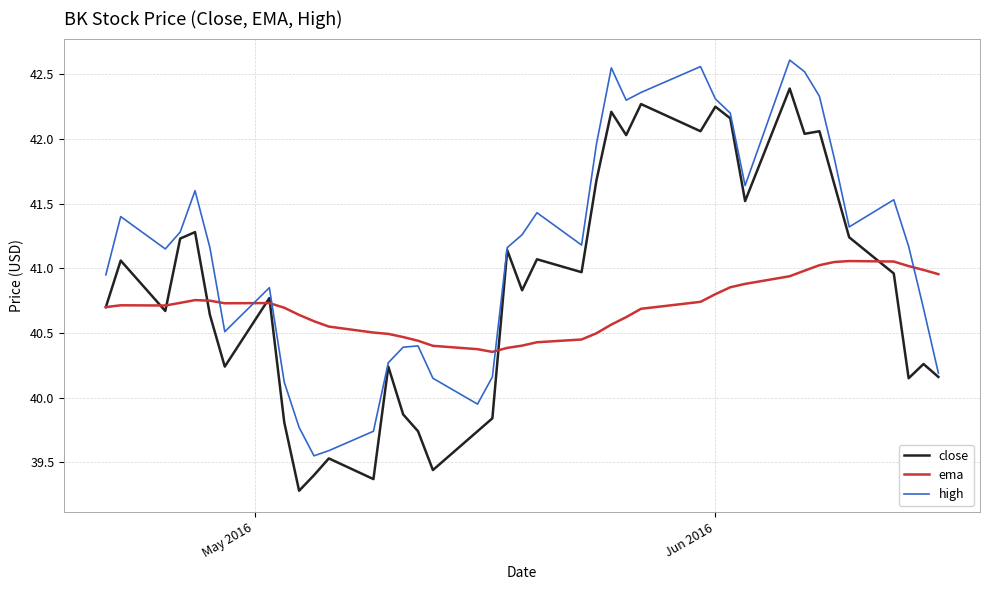

Which series ends up on top after the final intersection of ema and high?

ema